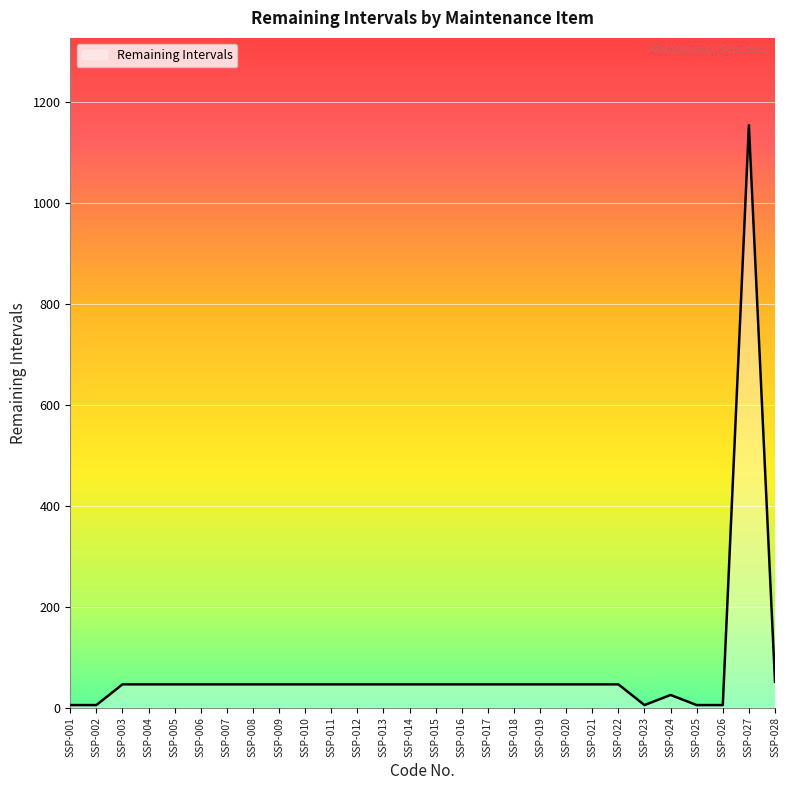

True or false: the data shows 46 at SSP-013.

True